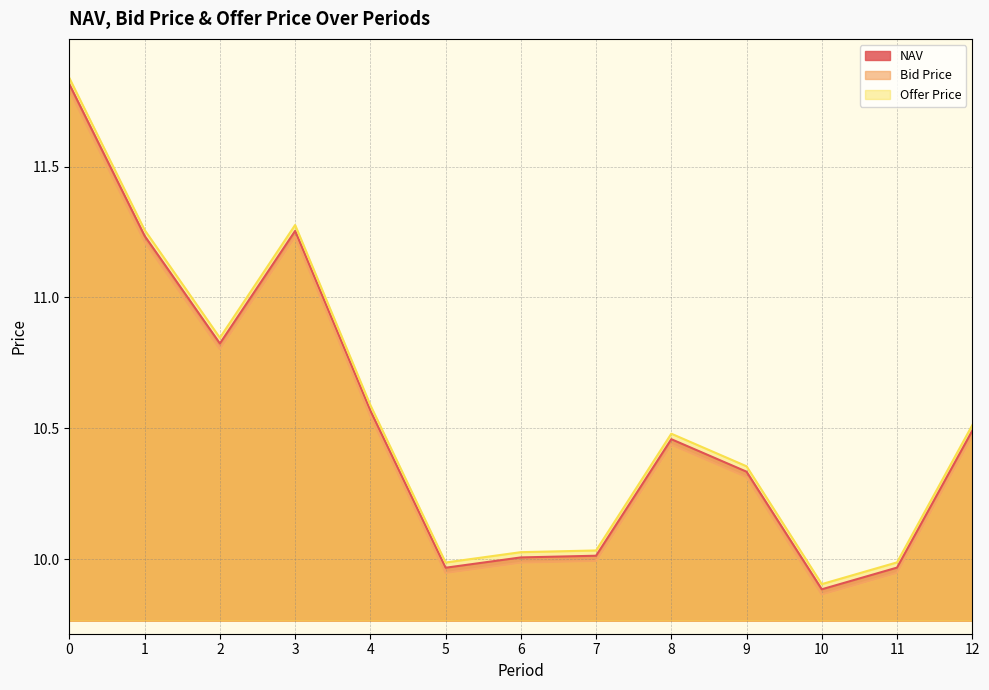

What is the greatest value displayed?

11.8